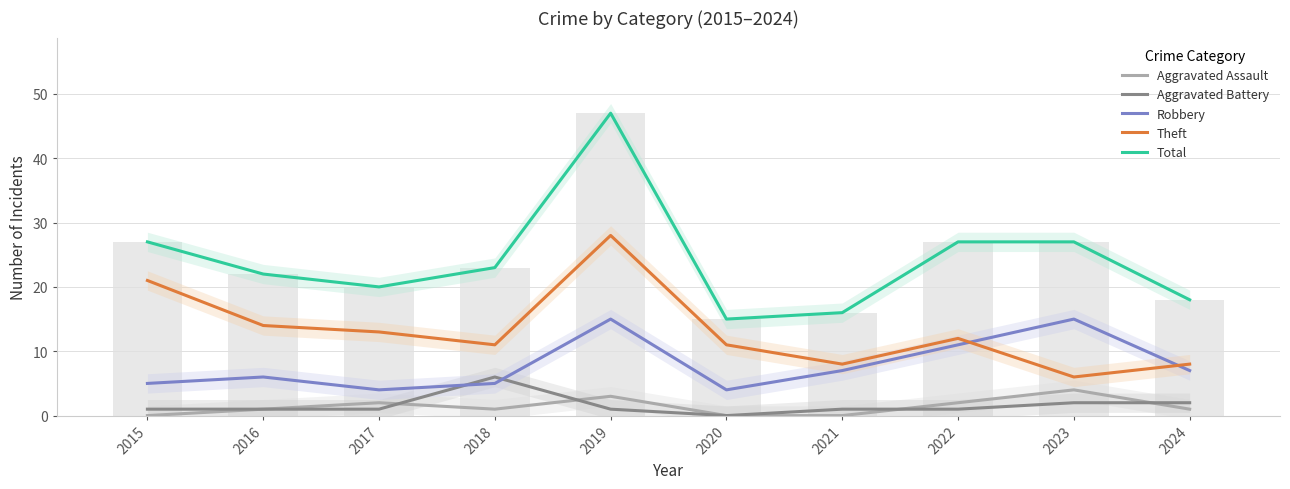

Which series has the largest total across all categories?

Total